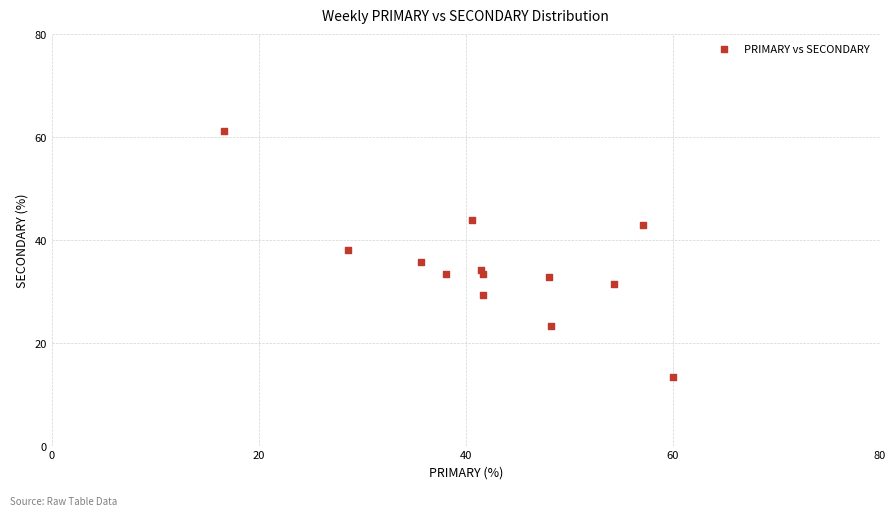

What is the range of Y values (max minus min)?

47.8